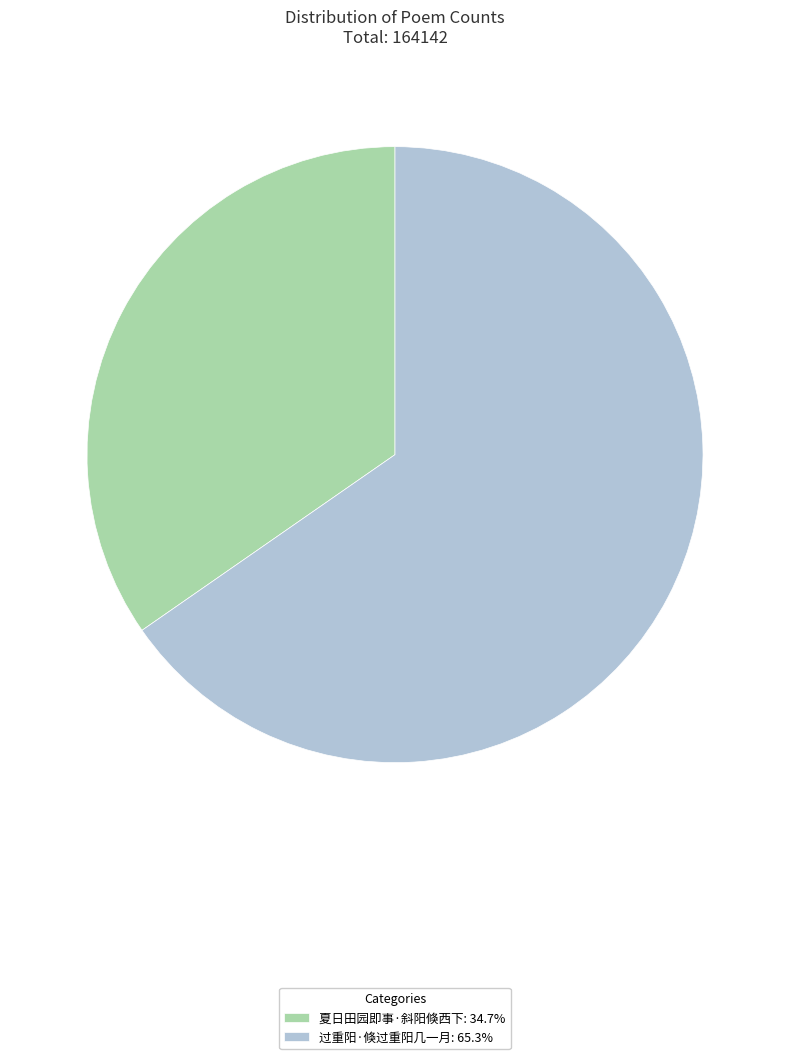

Is there a majority slice in this chart?

Yes